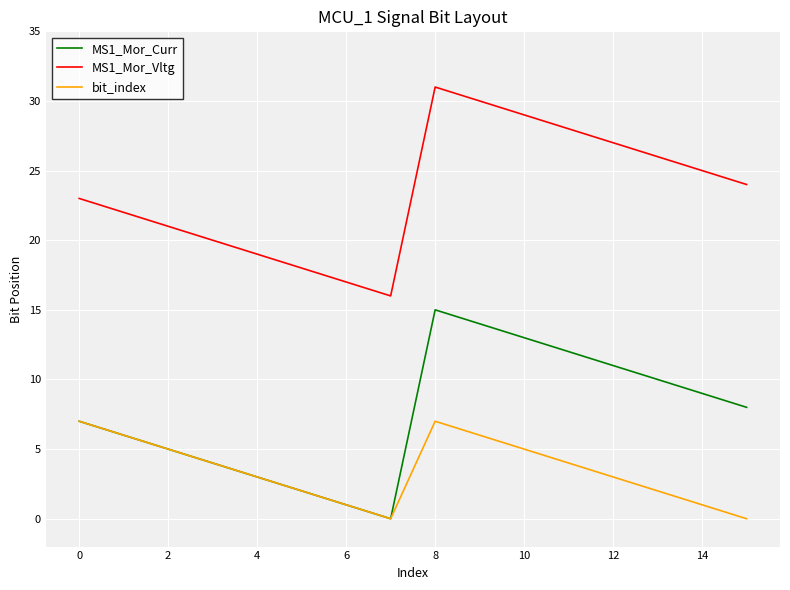

Rank the series by their average value, from highest to lowest.

MS1_Mor_Vltg, MS1_Mor_Curr, bit_index